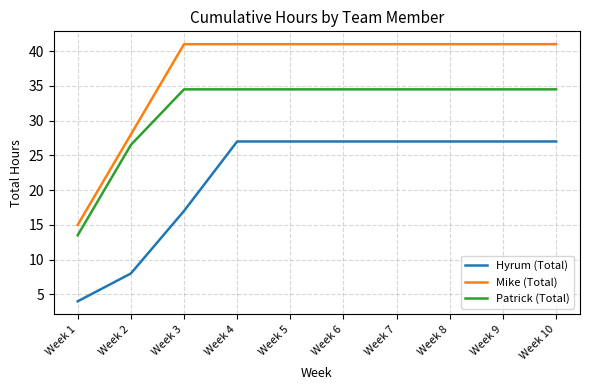

Reading left to right, extract all data points from this chart.

Hyrum (Total): 4.0	8.0	17.0	27.0	27.0	27.0	27.0	27.0	27.0	27.0
Mike (Total): 15.0	28.0	41.0	41.0	41.0	41.0	41.0	41.0	41.0	41.0
Patrick (Total): 13.5	26.5	34.5	34.5	34.5	34.5	34.5	34.5	34.5	34.5